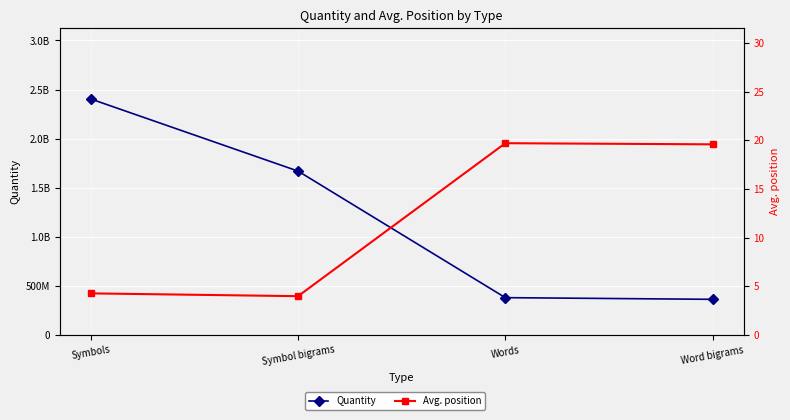

What position from the right is Words?

2